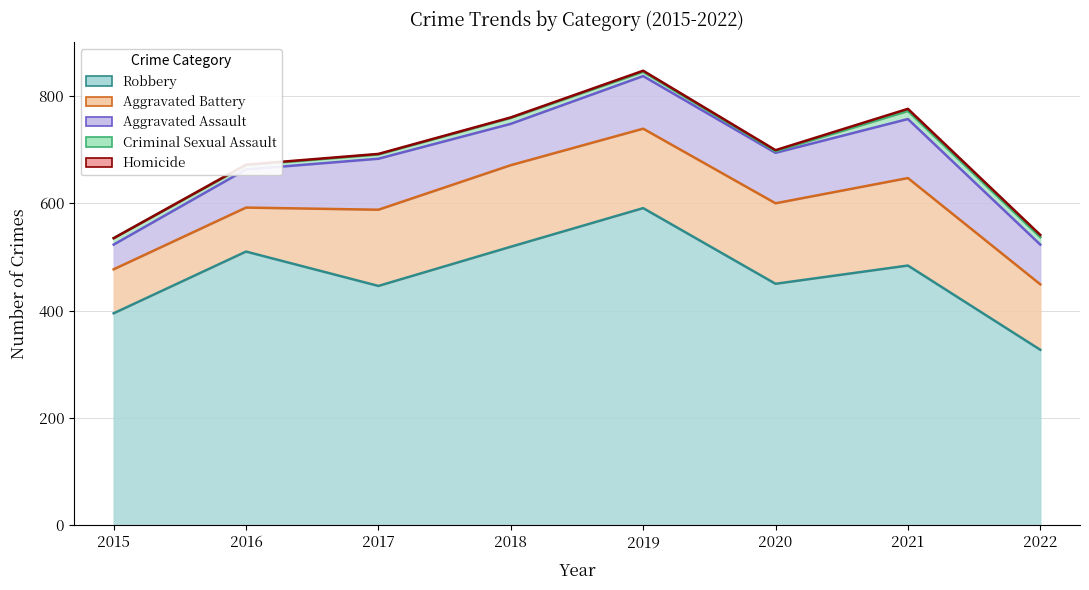

What are all the series names shown in the legend?

Aggravated Assault, Aggravated Battery, Criminal Sexual Assault, Homicide, Robbery